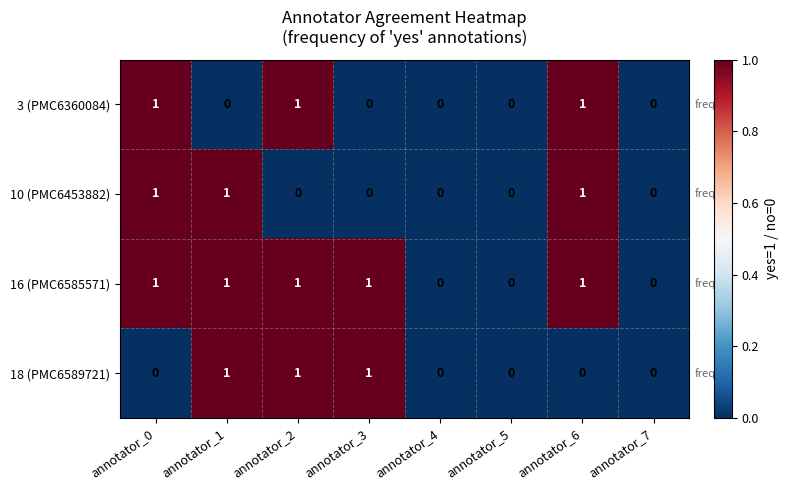

What is the sum of all 3 (PMC6360084) values?

3